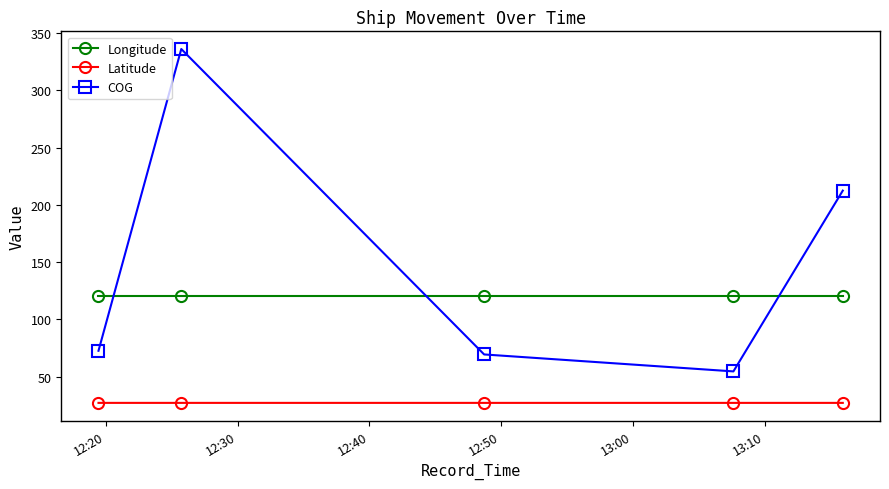

Which series has the largest total across all categories?

COG